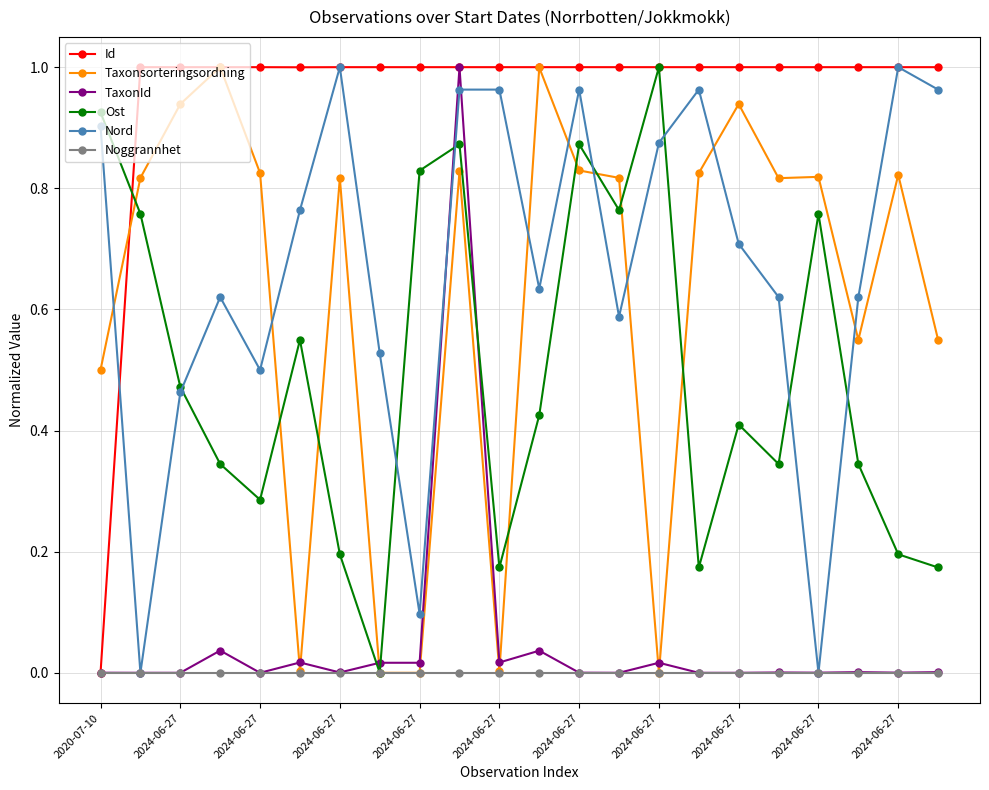

True or false: Taxonsorteringsordning has more than 1 points higher than both neighbors.

True